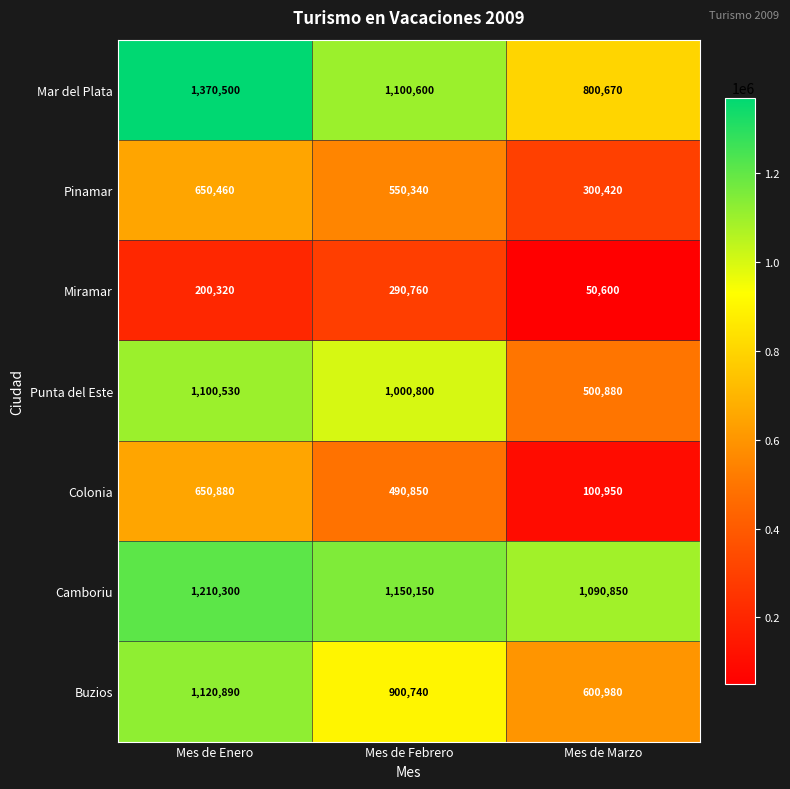

Is it true that Pinamar equals 550340 at Mes de Febrero?

True